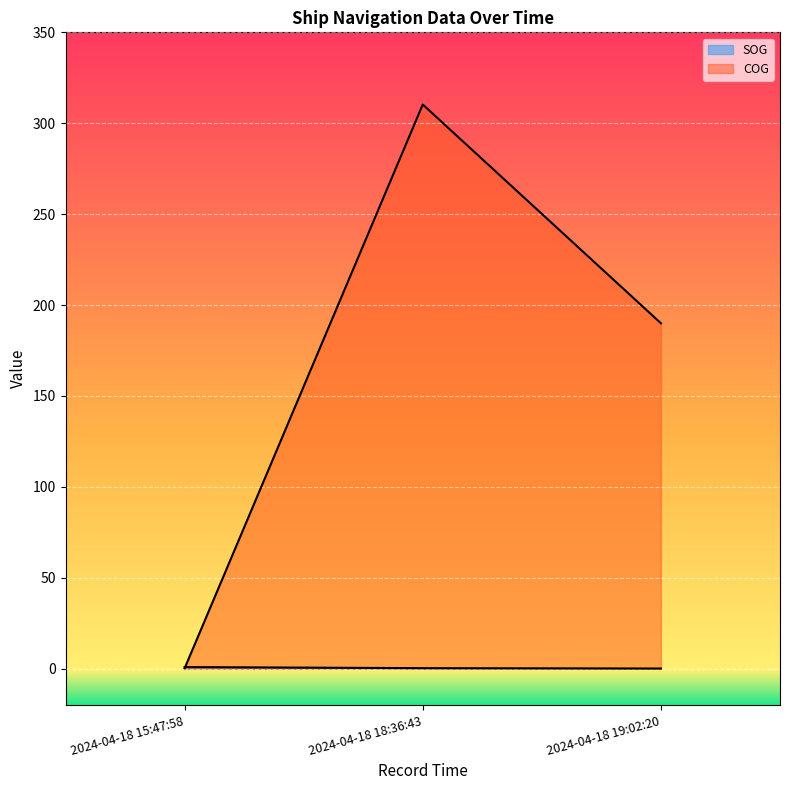

What is the highest value of the COG series?

310.3